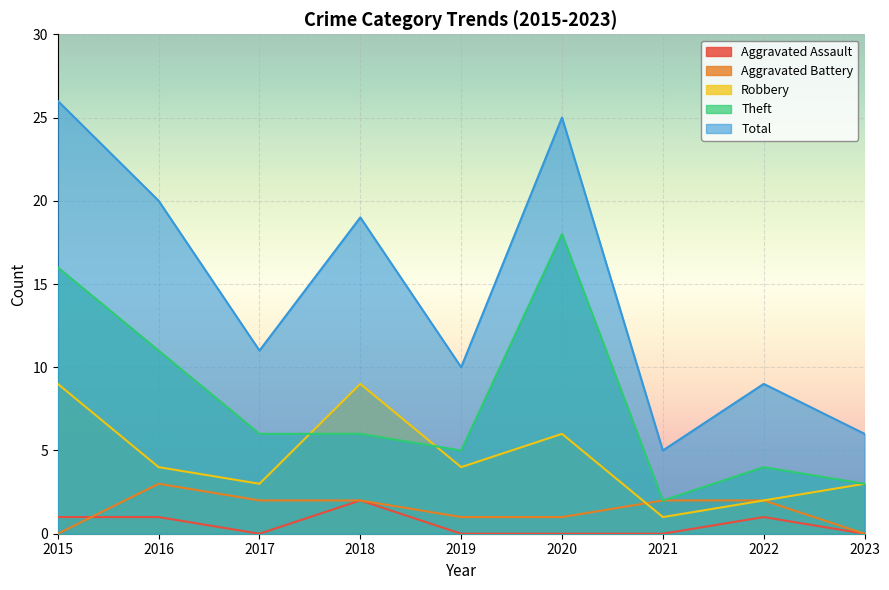

At how many categories does at least one series exceed 19?

3